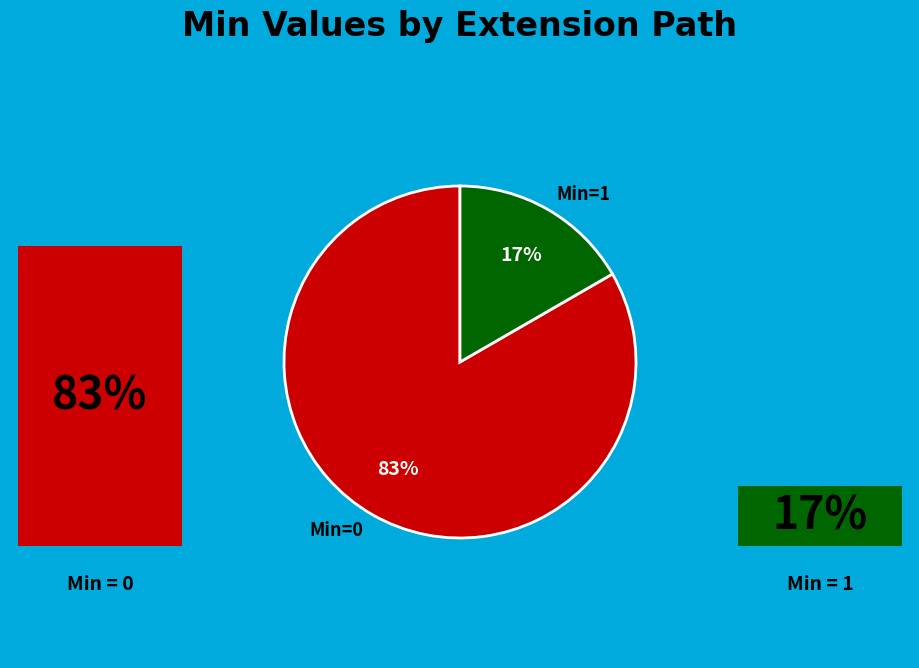

The Extension.value[x] (base) slice represents 0% of the pie. True or false?

True